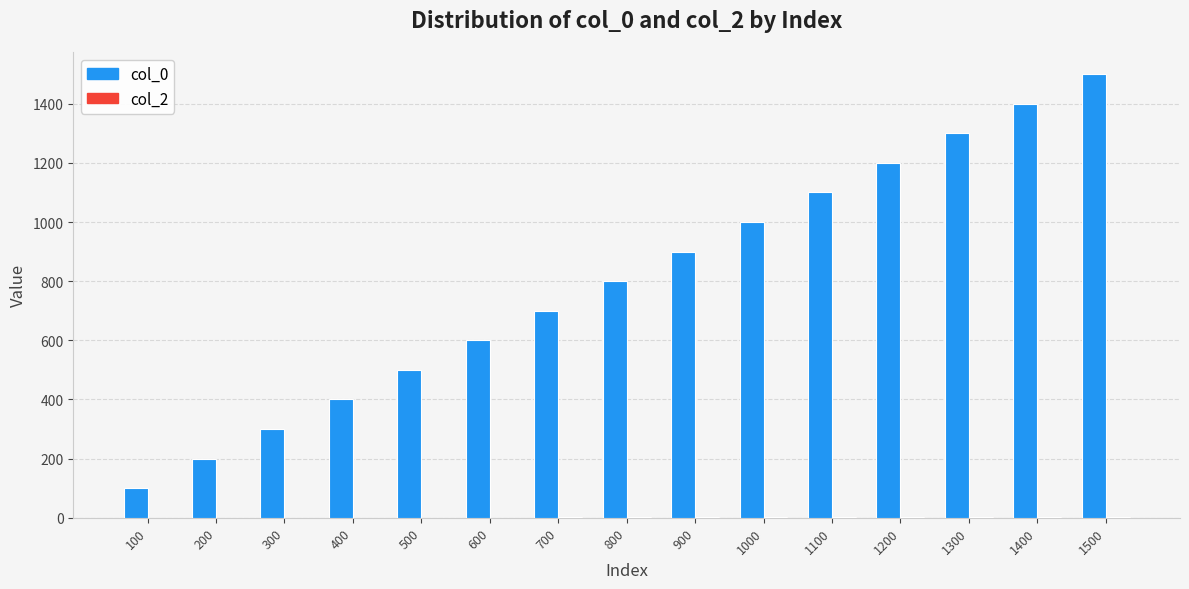

Which series has the largest range (max minus min)?

col_0